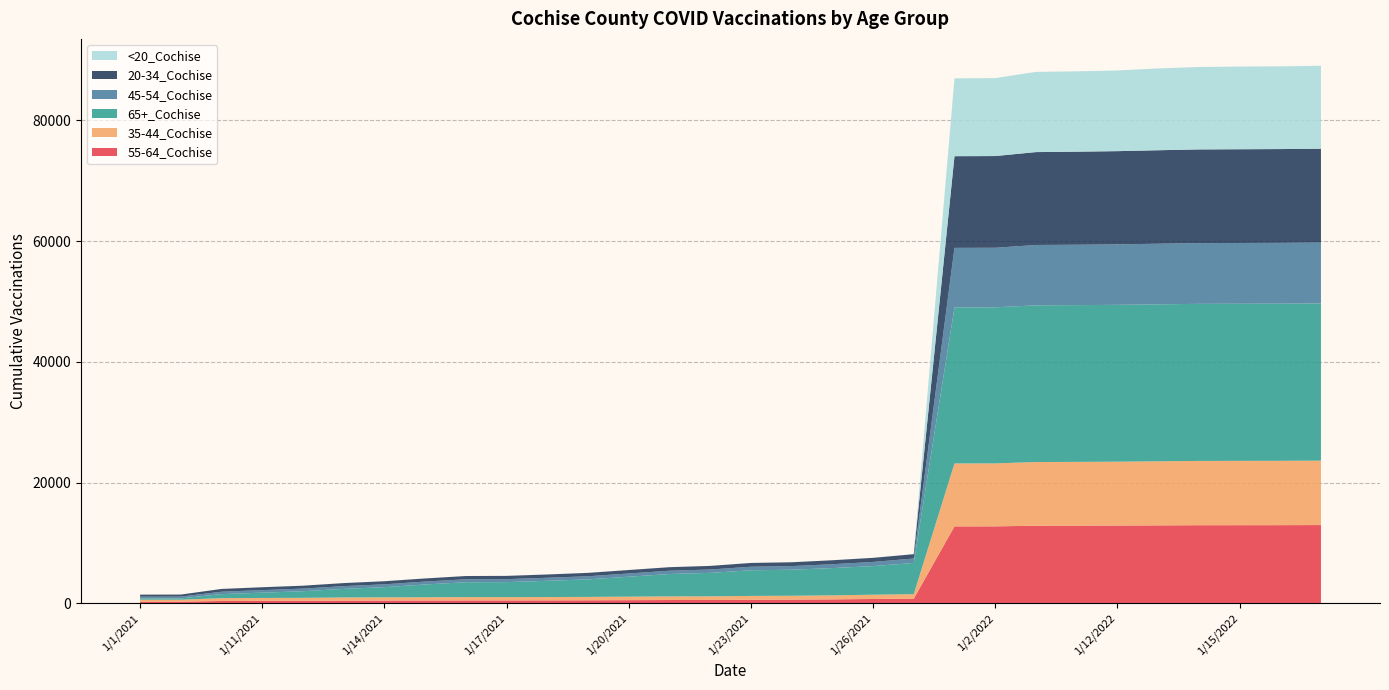

Reading left to right, extract all data points from this chart.

55-64_Cochise: 293	295	406	426	436	465	478	488	498	499	508	521	543	567	575	610	631	674	739	787	12760	12767	12870	12881	12901	12927	12956	12959	12966	12982
35-44_Cochise: 321	324	467	483	491	525	535	541	547	547	551	563	582	599	604	637	641	663	708	750	10423	10429	10550	10564	10578	10613	10648	10655	10659	10670
65+_Cochise: 214	218	669	876	1097	1420	1682	2110	2467	2483	2689	2901	3301	3709	3883	4241	4314	4519	4739	5171	25849	25849	25956	25963	25975	25998	26015	26020	26024	26035
45-54_Cochise: 287	291	401	425	435	458	472	484	494	497	506	518	536	548	556	594	600	640	688	734	9859	9862	9993	10002	10015	10041	10063	10068	10075	10084
20-34_Cochise: 342	343	460	474	482	504	512	517	535	539	542	561	573	582	599	624	635	656	679	718	15184	15190	15385	15412	15441	15480	15512	15525	15530	15541
<20_Cochise: 2	2	4	4	5	5	5	5	5	5	5	5	5	5	5	5	5	5	6	7	12891	12908	13282	13308	13361	13551	13655	13693	13704	13738